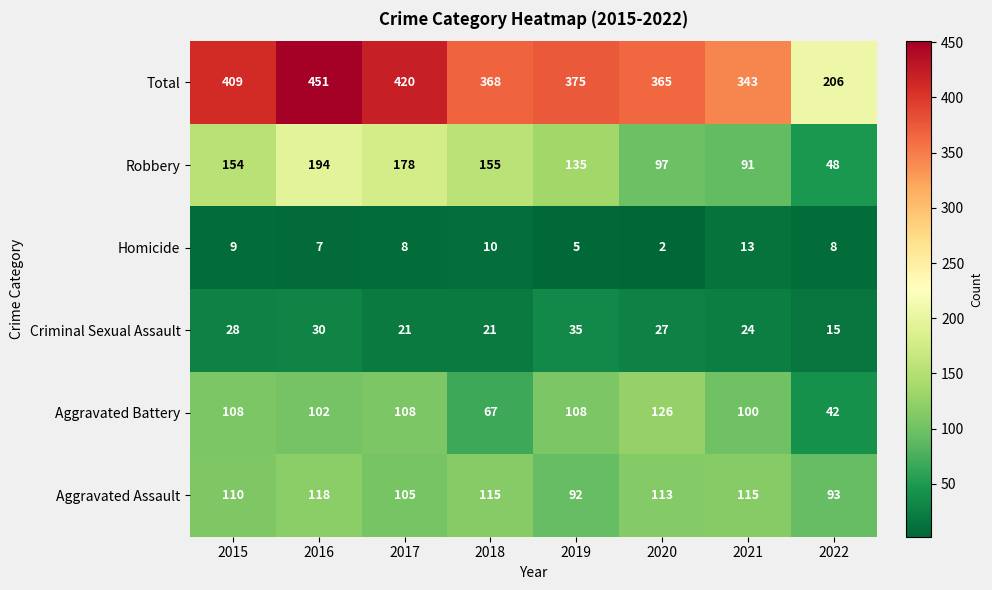

Between 2016 and 2017, which series saw the biggest shift?

Total